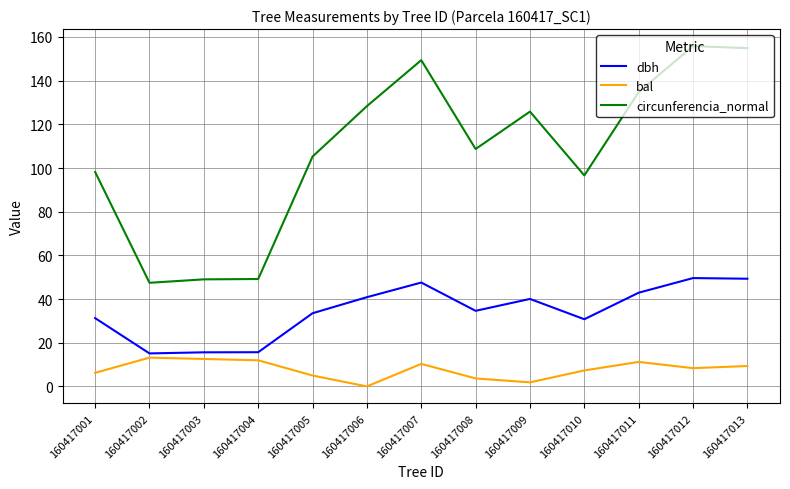

What are all the series names shown in the legend?

dbh, bal, circunferencia_normal